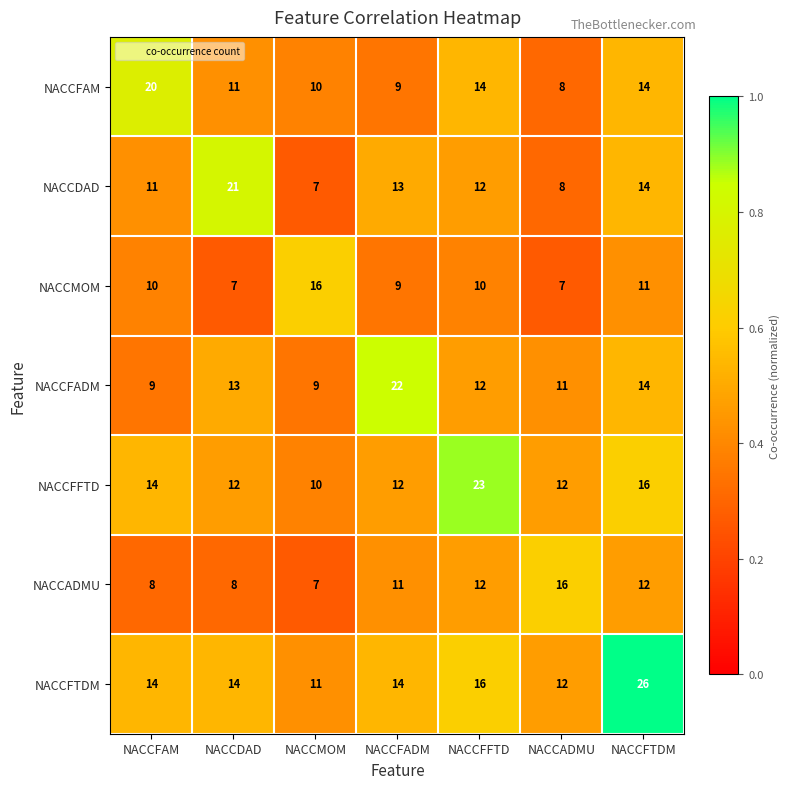

Is it true that NACCADMU equals 12 at NACCFFTD?

True